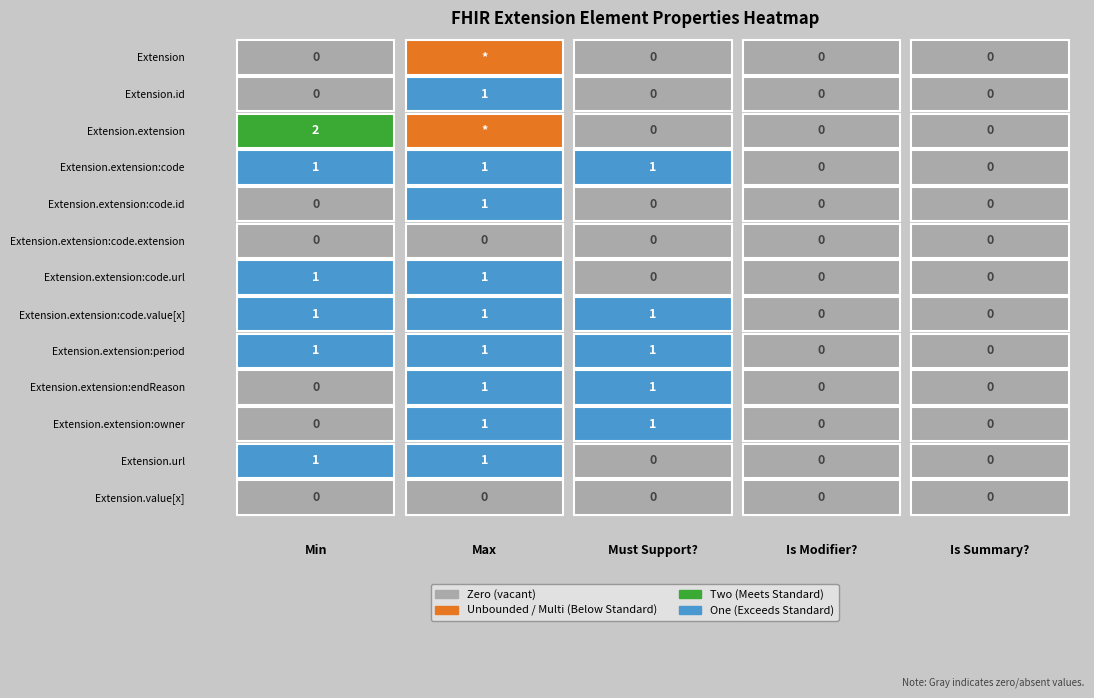

Rank the series at Extension from lowest to highest value.

Extension, Extension.id, Extension.extension:code.id, Extension.extension:code.extension, Extension.extension:endReason, Extension.extension:owner, Extension.value[x], Extension.extension:code, Extension.extension:code.url, Extension.extension:code.value[x], Extension.extension:period, Extension.url, Extension.extension